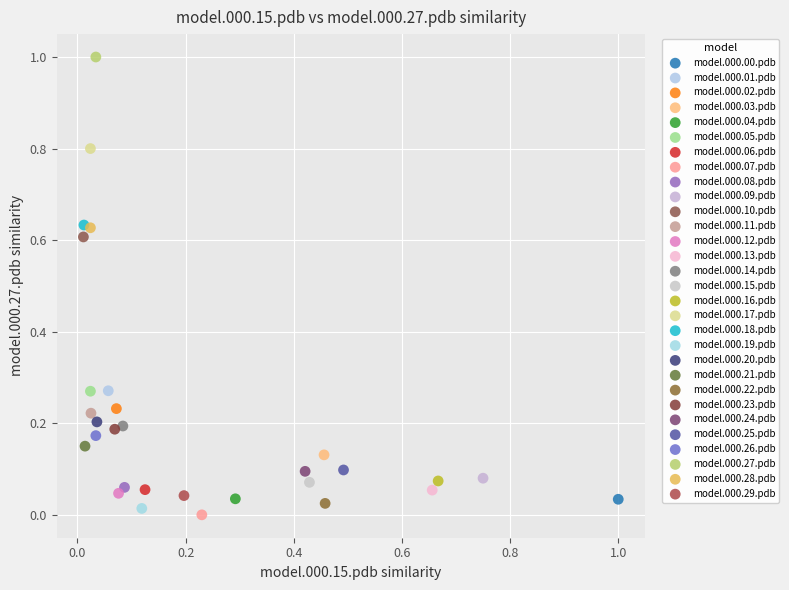

What are all the series names shown in the legend?

model.000.00.pdb, model.000.01.pdb, model.000.02.pdb, model.000.03.pdb, model.000.04.pdb, model.000.05.pdb, model.000.06.pdb, model.000.07.pdb, model.000.08.pdb, model.000.09.pdb, model.000.10.pdb, model.000.11.pdb, model.000.12.pdb, model.000.13.pdb, model.000.14.pdb, model.000.15.pdb, model.000.16.pdb, model.000.17.pdb, model.000.18.pdb, model.000.19.pdb, model.000.20.pdb, model.000.21.pdb, model.000.22.pdb, model.000.23.pdb, model.000.24.pdb, model.000.25.pdb, model.000.26.pdb, model.000.27.pdb, model.000.28.pdb, model.000.29.pdb